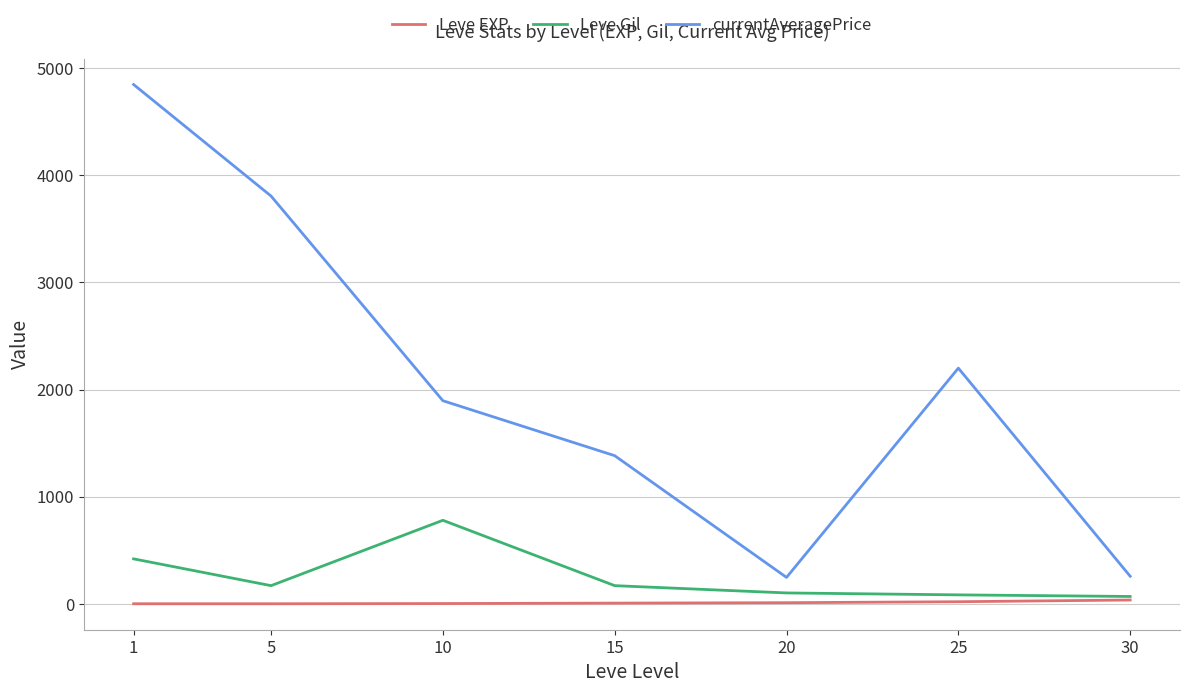

What is the difference between the Leve Gil values at 15 and 30?

101